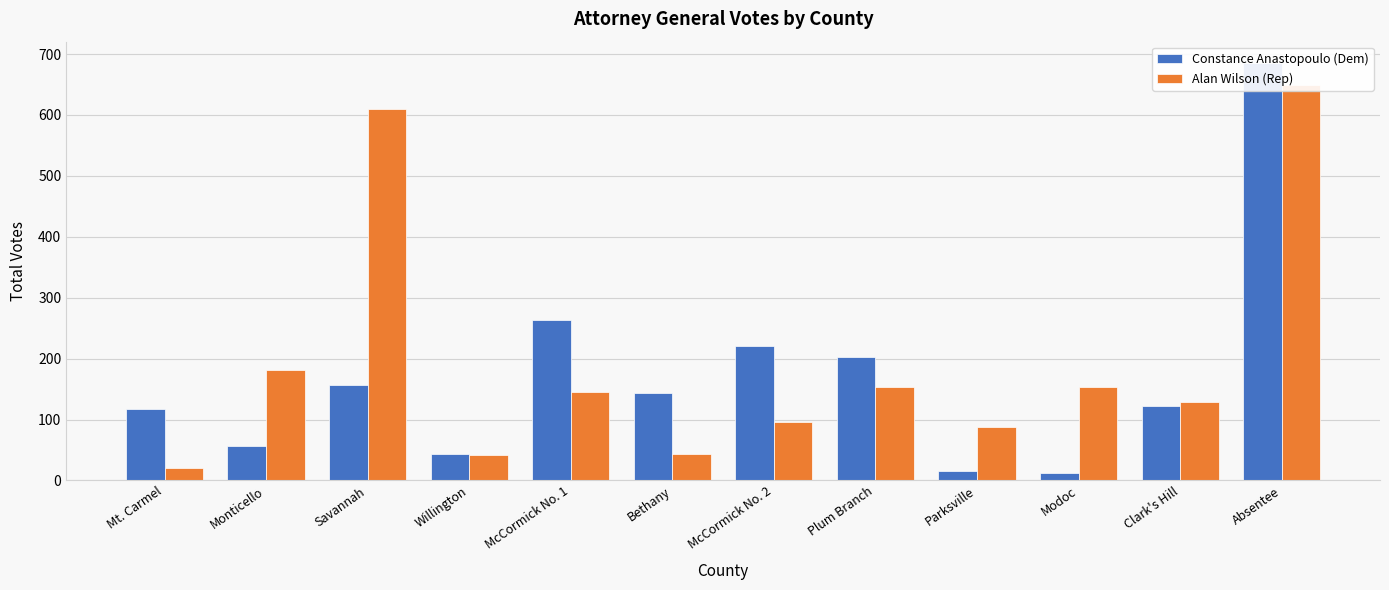

The value of Alan Wilson (Rep) at Clark's Hill is 27. True or false?

False